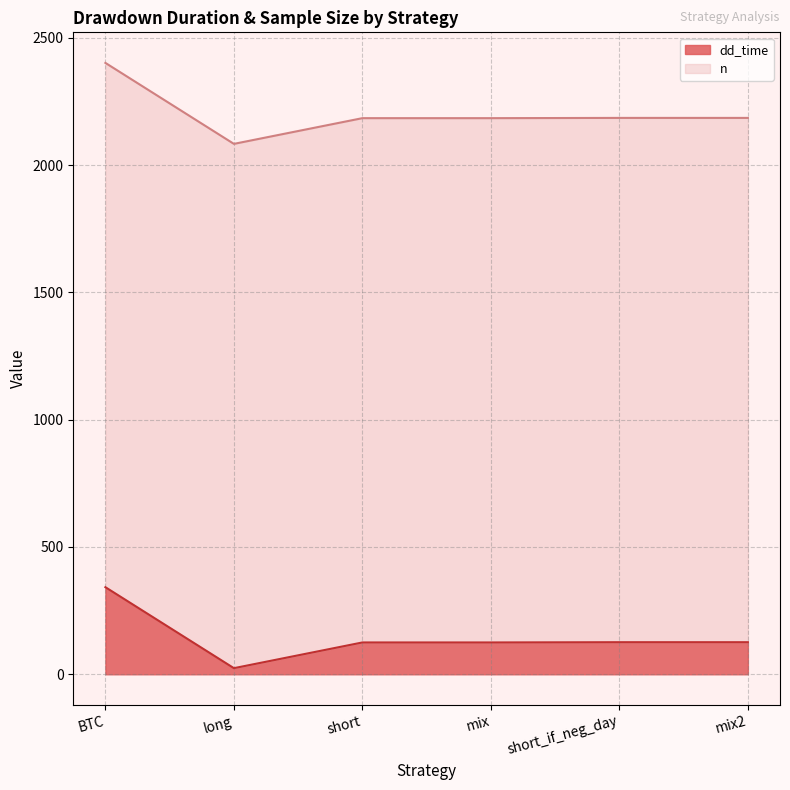

List the labels in order of value, smallest first.

long, short, mix, short_if_neg_day, mix2, BTC